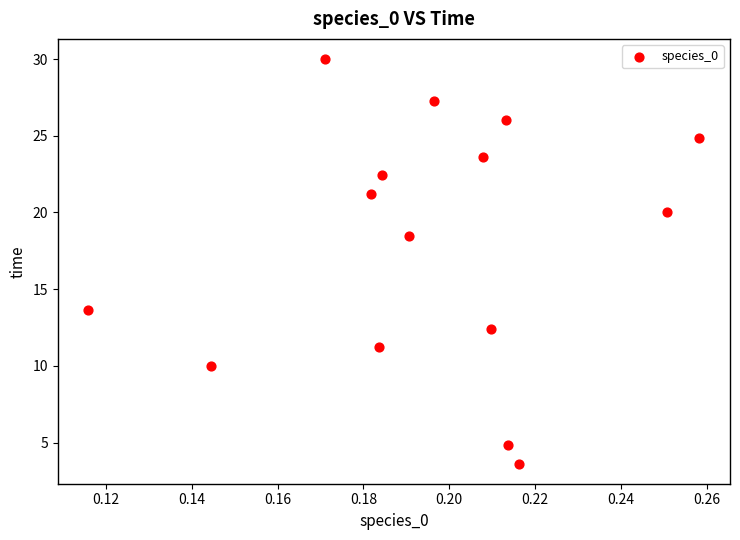

What is the range of Y values (max minus min)?

26.4